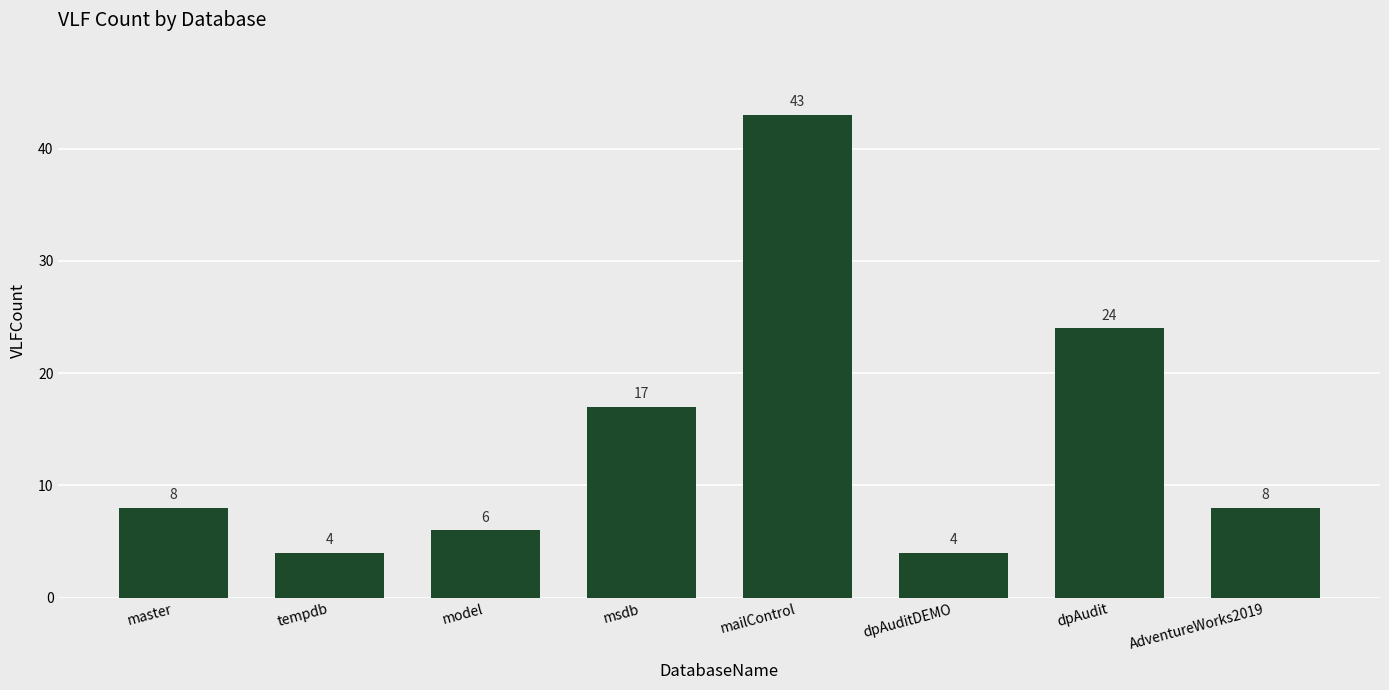

The chart shows a value of 8 at AdventureWorks2019. True or false?

True